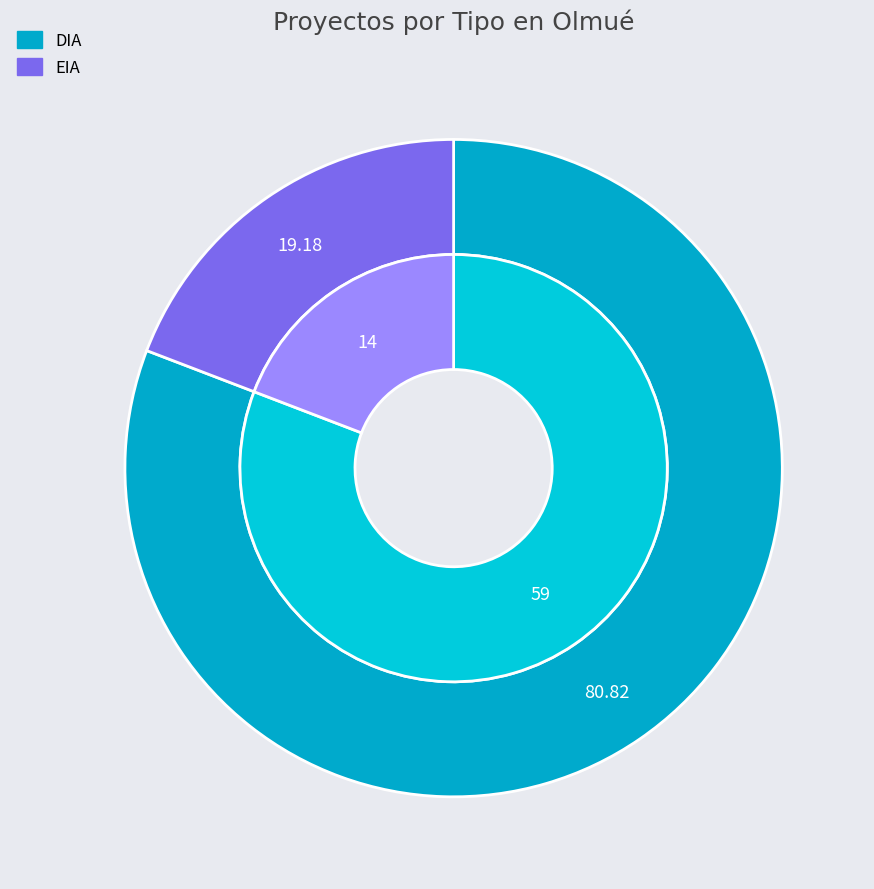

Does EIA account for over 50% of the chart?

No